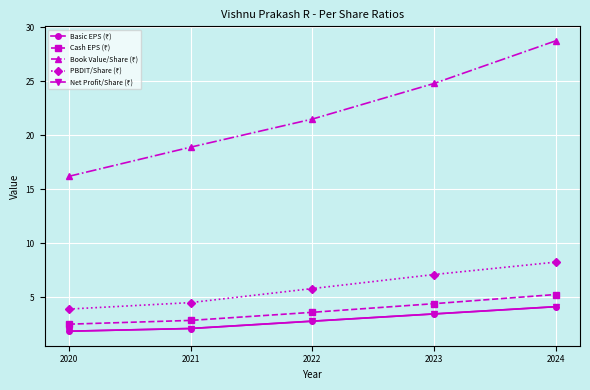

True or false: Cash EPS (₹) has more than 0 points higher than both neighbors.

False